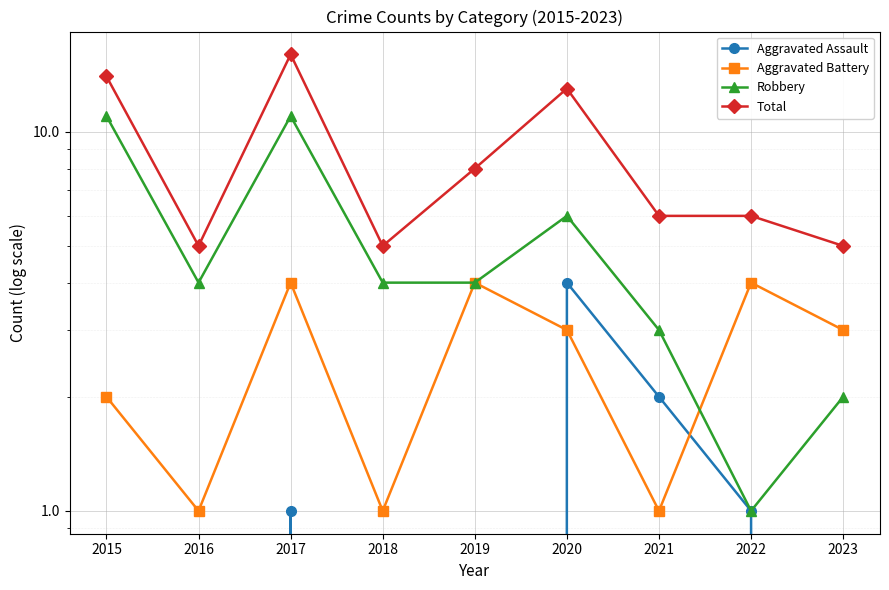

Reading right to left, extract all data points from this chart.

Aggravated Assault: 0	1	2	4	0	0	1	0	0
Aggravated Battery: 3	4	1	3	4	1	4	1	2
Robbery: 2	1	3	6	4	4	11	4	11
Total: 5	6	6	13	8	5	16	5	14